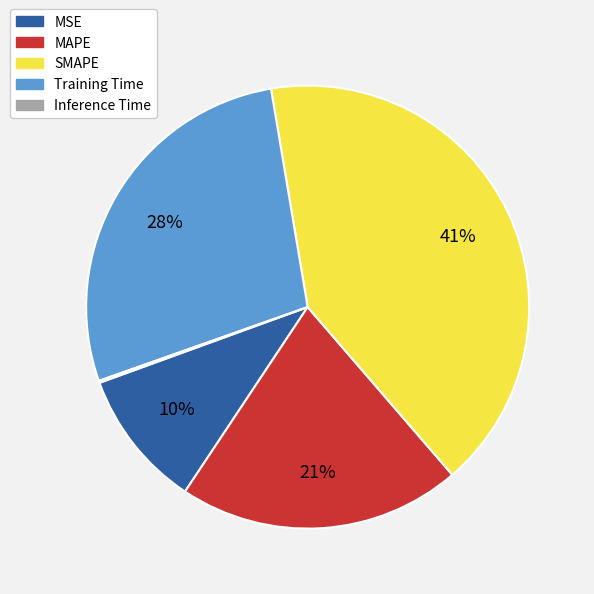

Does any single category account for the majority?

No